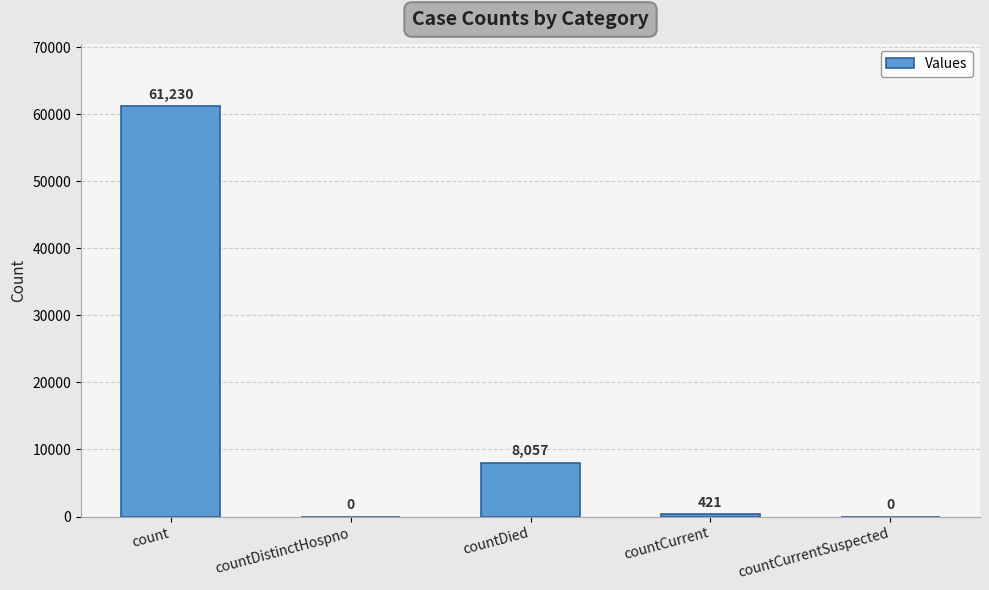

What is the sum of the values at countCurrent and count?

61651